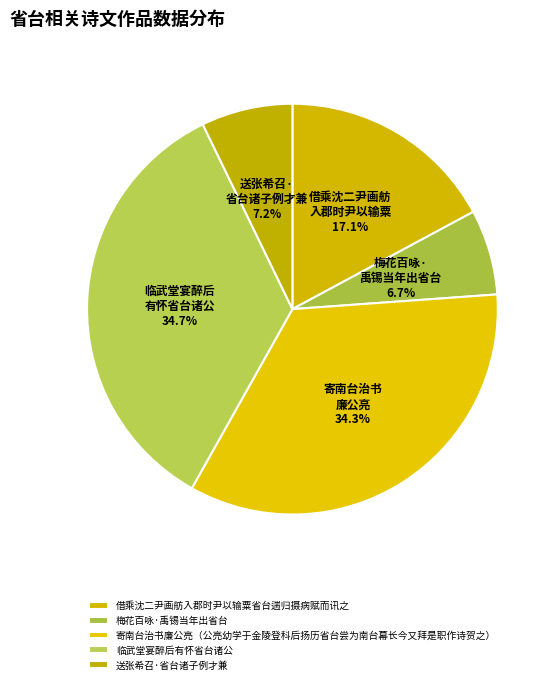

Combined, what portion of the pie is 梅花百咏·禹锡当年出省台 and 借乘沈二尹画舫入郡时尹以输粟省台遄归摄病赋而讯之?

23.9%